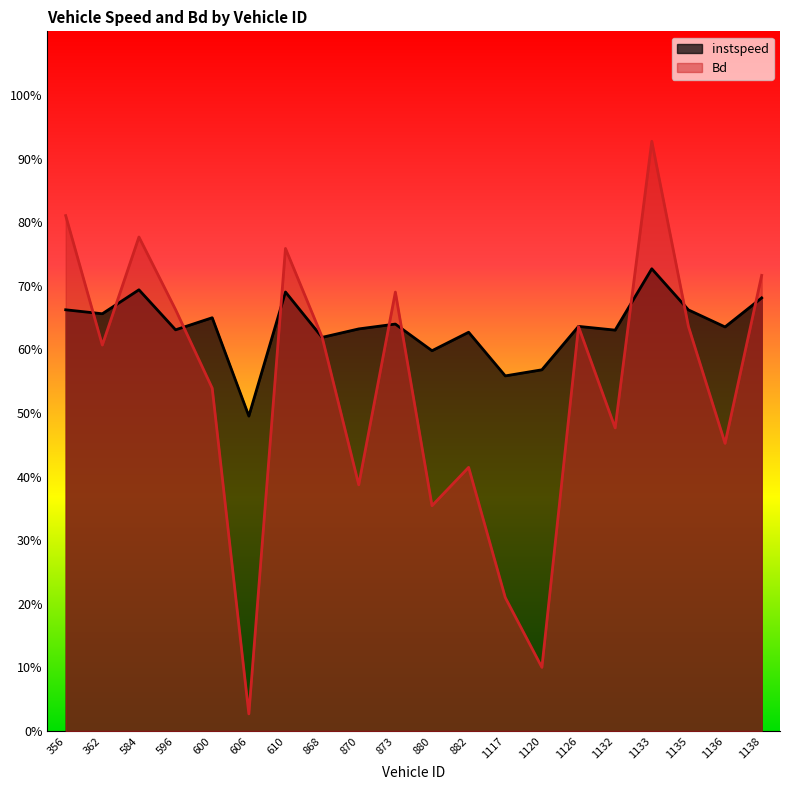

What is the sum of all instspeed values?

12.7